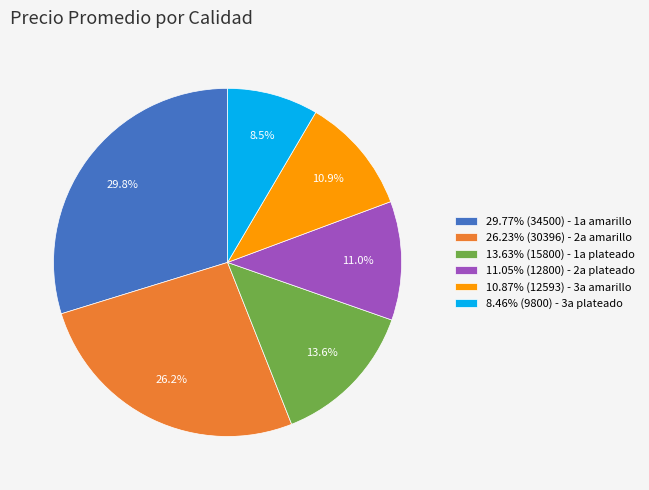

What percentage do 29.77% (34500) - 1a amarillo and 26.23% (30396) - 2a amarillo together represent?

56.0%